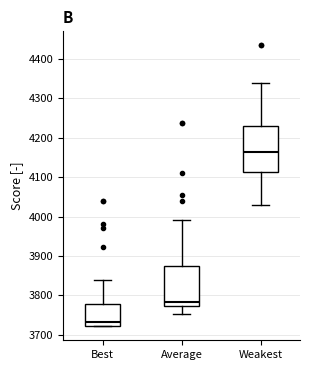

Which box's median line is the lowest?

Best